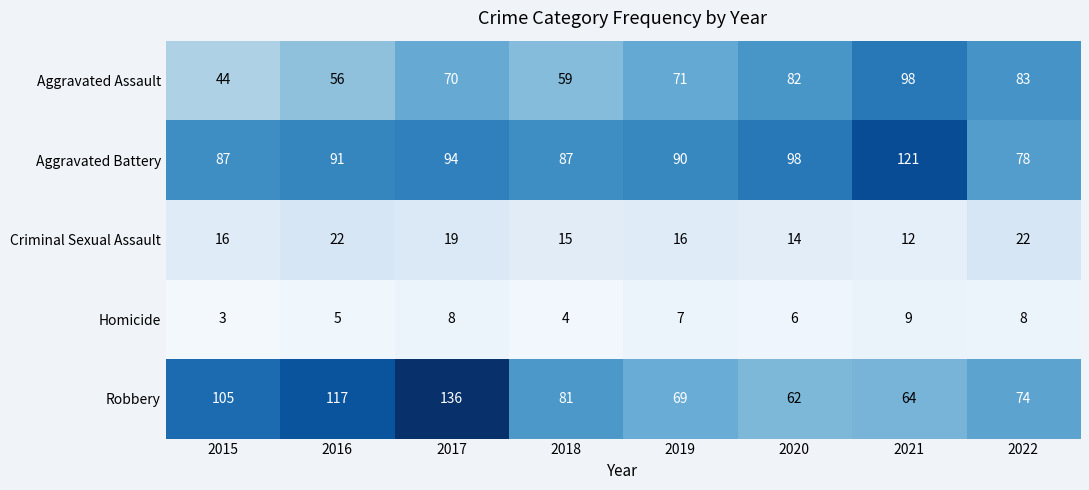

True or false: Robbery has a value of 44 at 2018.

False